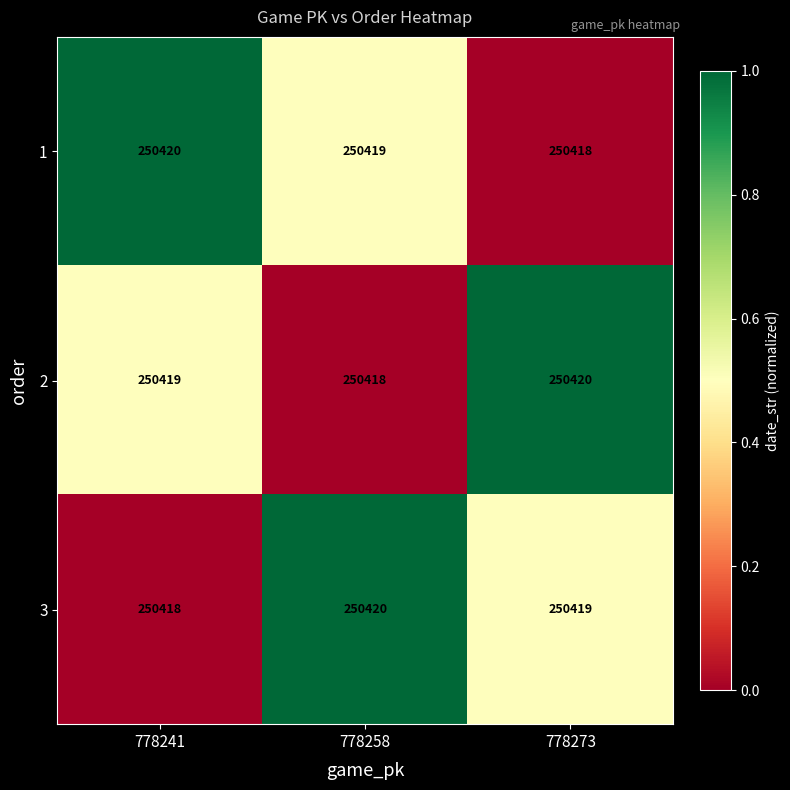

Reading right to left, extract all data points from this chart.

1: 778273=250418	778258=250419	778241=250420
2: 778273=250420	778258=250418	778241=250419
3: 778273=250419	778258=250420	778241=250418